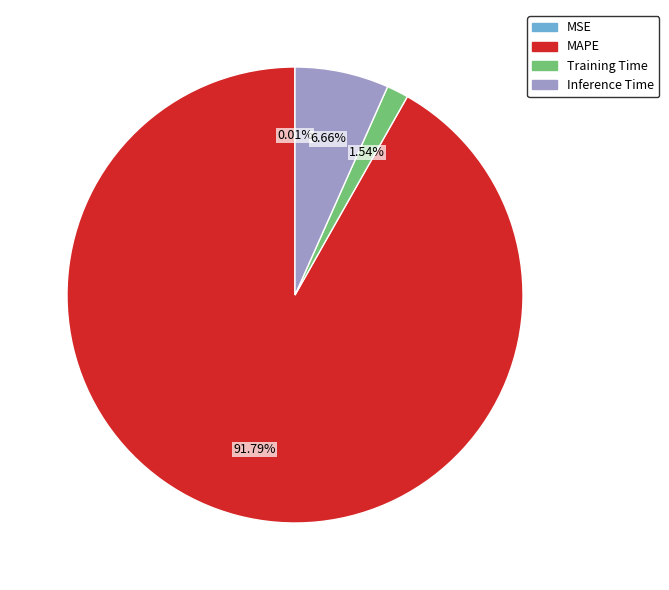

Does MAPE account for over 50% of the chart?

Yes